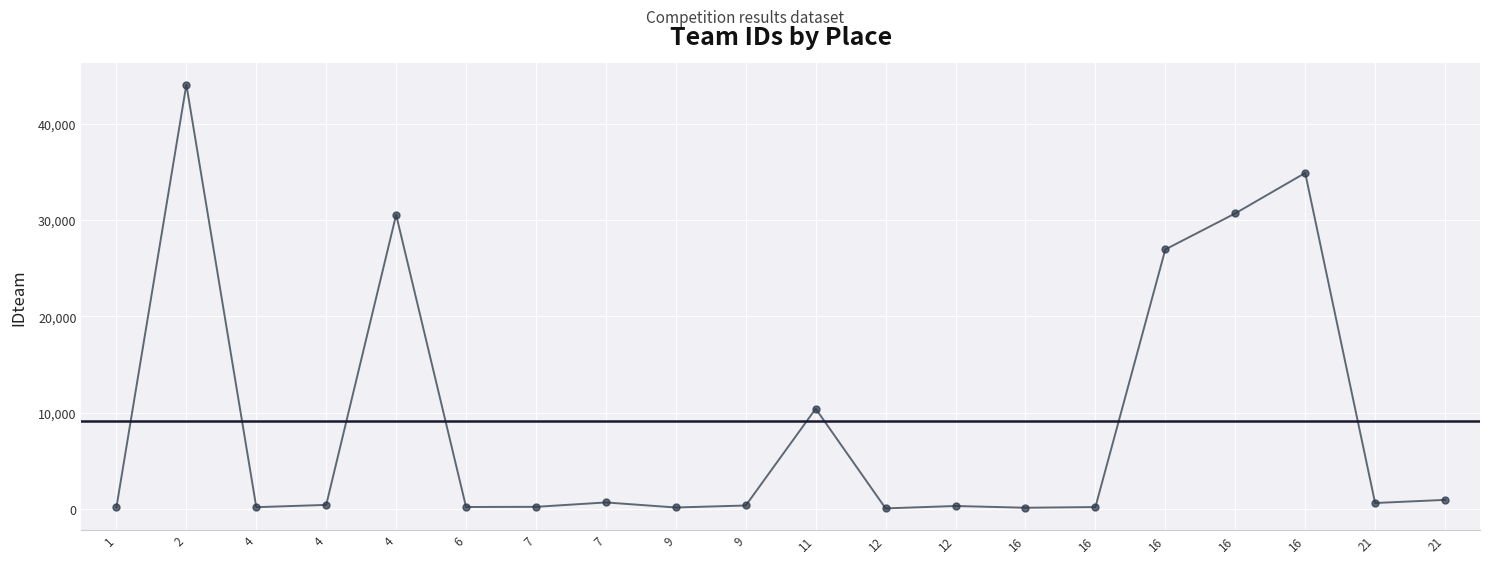

What is the change in value from 6 to 12?

+104